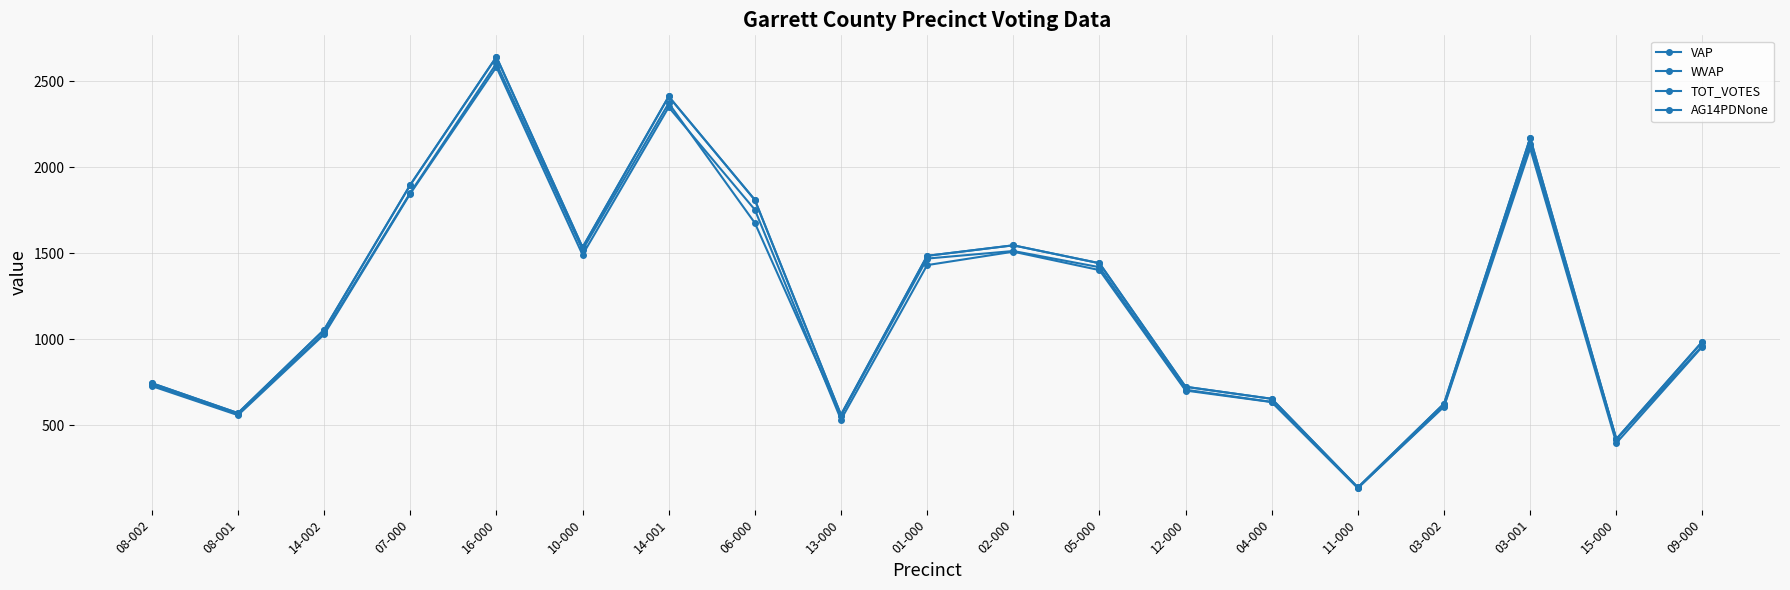

What is the label of the 8th point from the left?

06-000